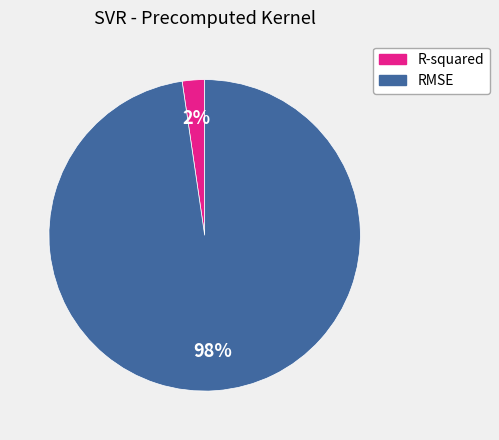

What is the largest slice in the pie chart?

RMSE